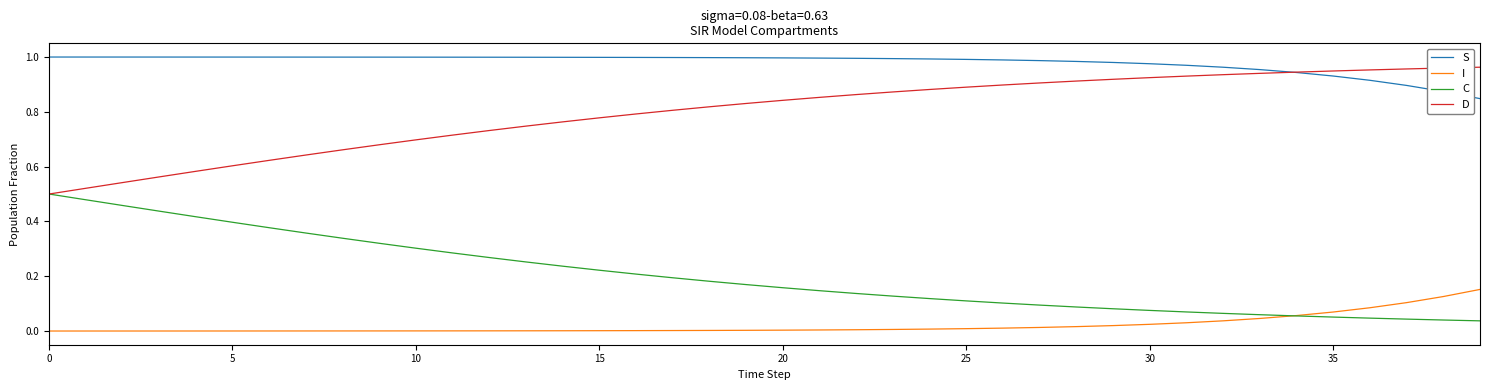

True or false: D and I cross at least once.

False